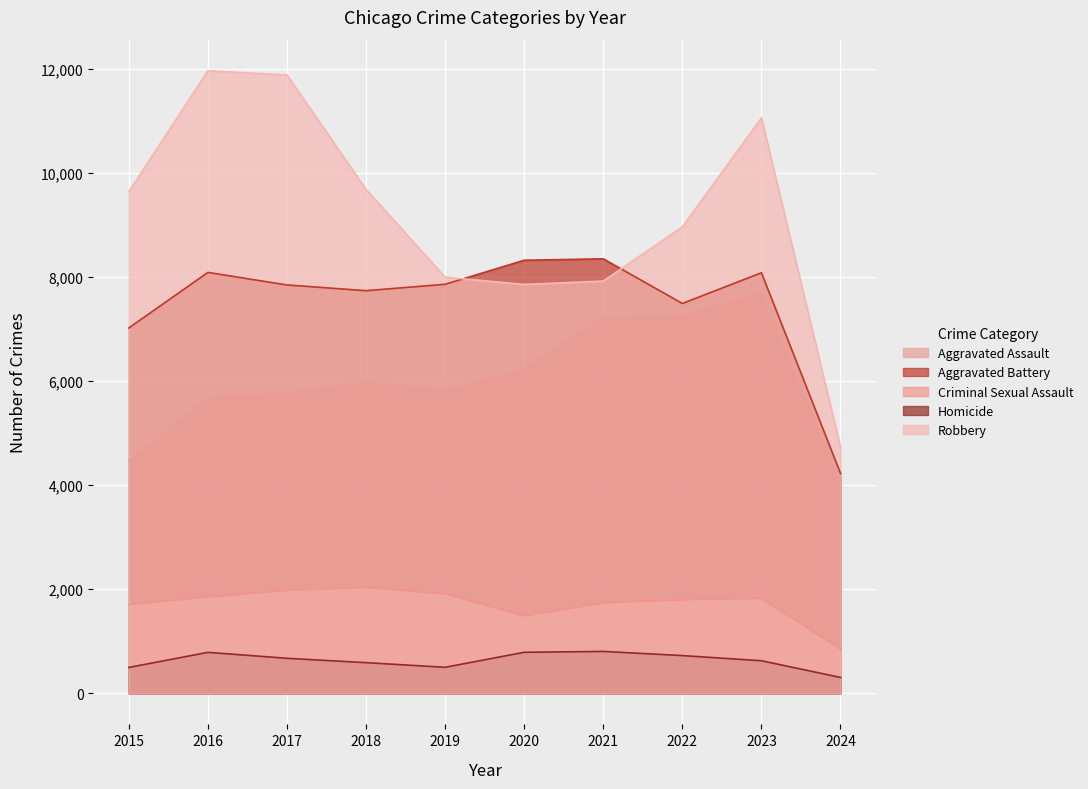

How many values in the Homicide series exceed 672?

4